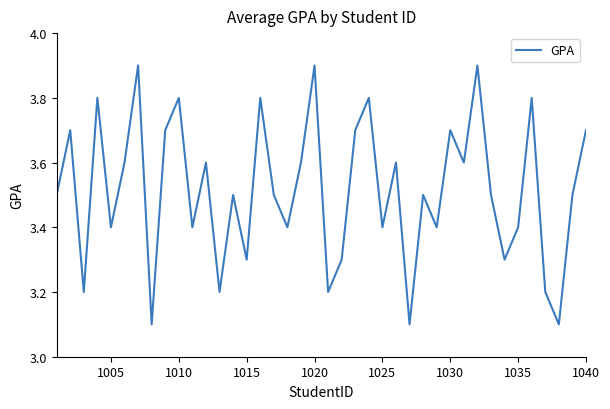

How many interior local peaks (higher than both neighbors) does the data have?

14